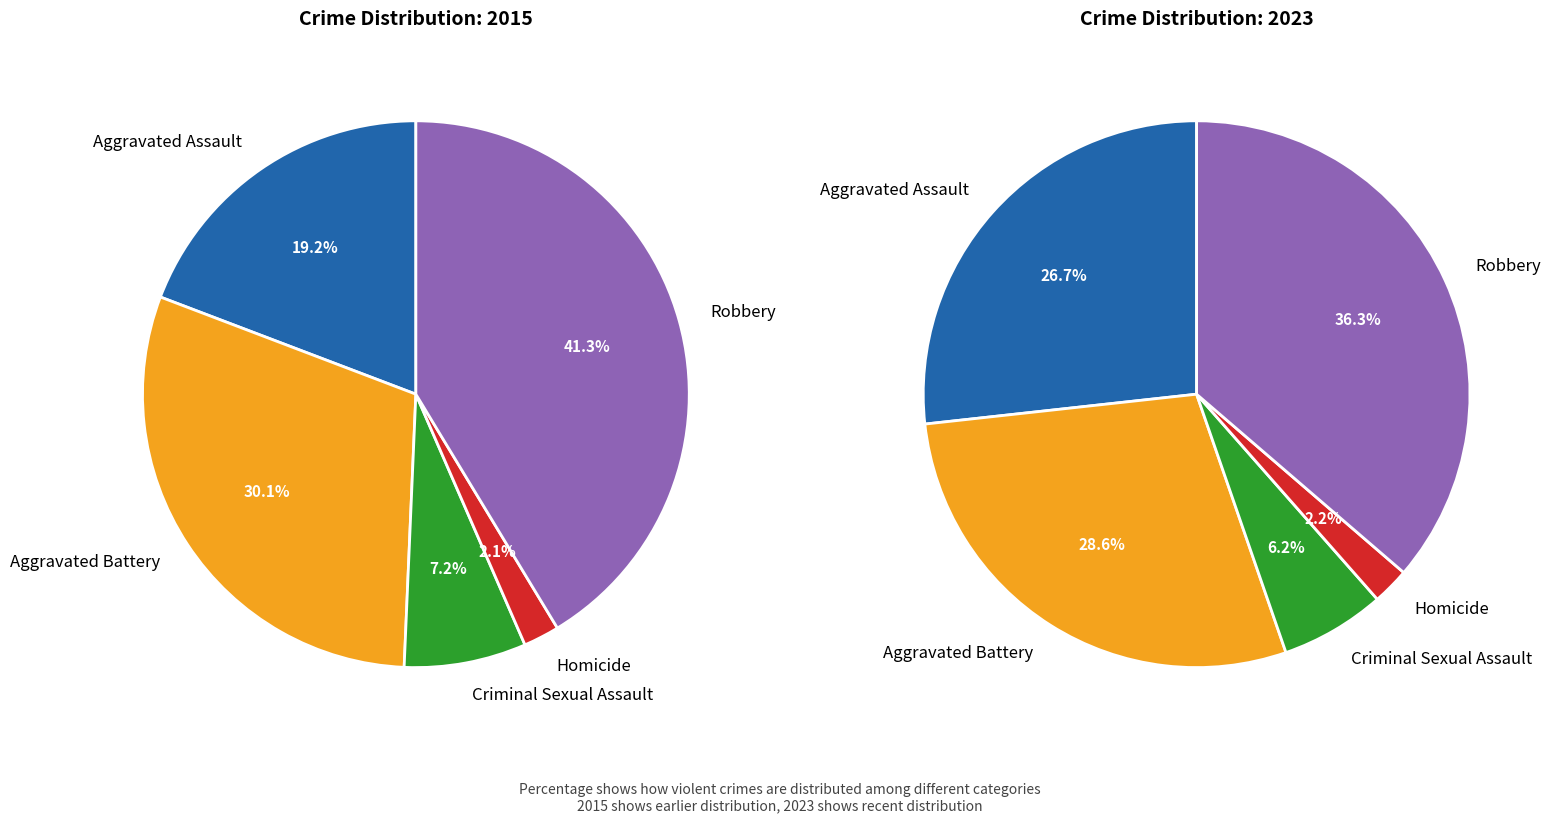

To the nearest percent, what is the difference between the largest and smallest slice percentages?

34%